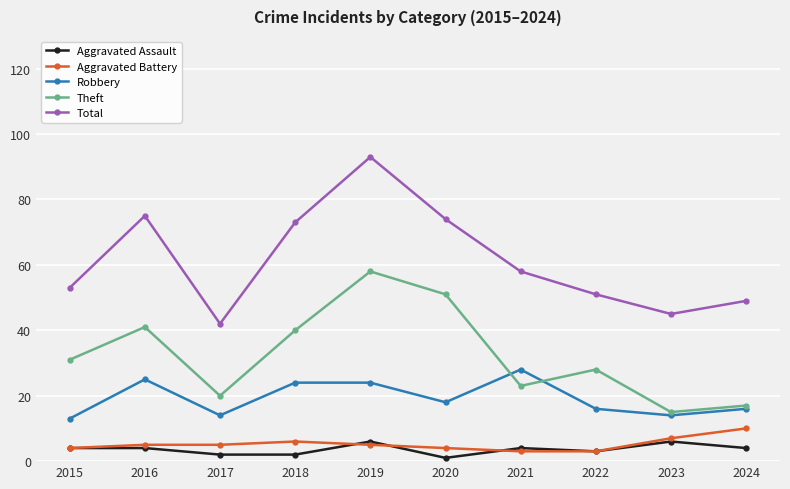

Which series changed the most between 2018 and 2023?

Total